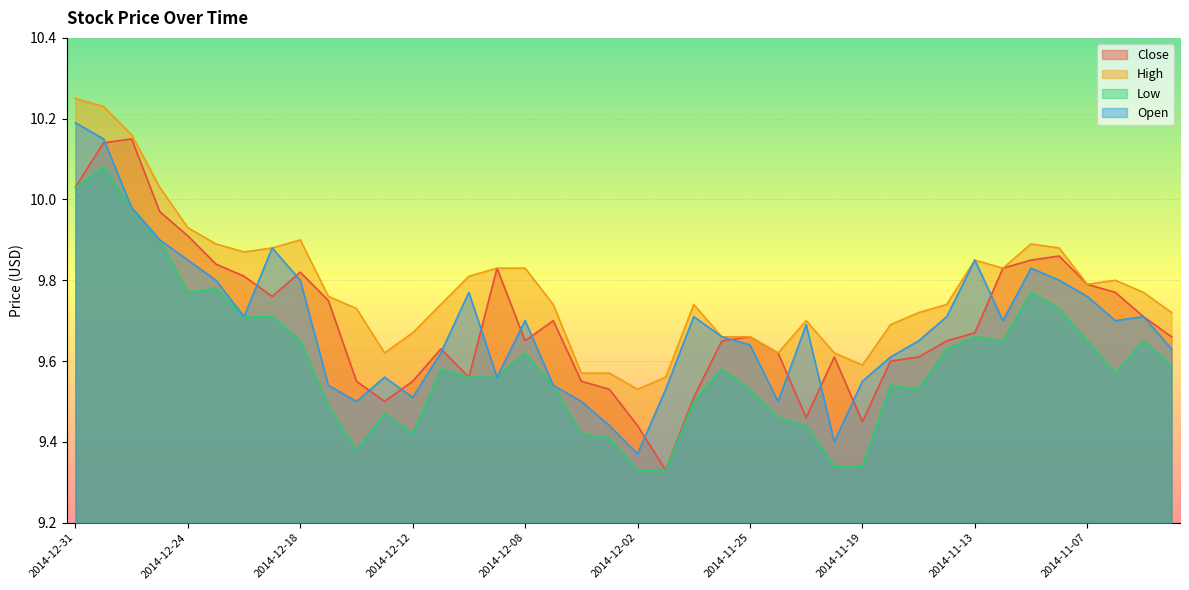

Reading left to right, what are all the values shown in this chart?

Close: 10.0	10.1	10.2	10.0	9.9	9.8	9.8	9.8	9.8	9.8	9.6	9.5	9.6	9.6	9.6	9.8	9.7	9.7	9.6	9.5	9.4	9.3	9.5	9.7	9.7	9.6	9.5	9.6	9.4	9.6	9.6	9.7	9.7	9.8	9.8	9.9	9.8	9.8	9.7	9.7
High: 10.2	10.2	10.2	10.0	9.9	9.9	9.9	9.9	9.9	9.8	9.7	9.6	9.7	9.7	9.8	9.8	9.8	9.7	9.6	9.6	9.5	9.6	9.7	9.7	9.7	9.6	9.7	9.6	9.6	9.7	9.7	9.7	9.8	9.8	9.9	9.9	9.8	9.8	9.8	9.7
Low: 10.0	10.1	10.0	9.9	9.8	9.8	9.7	9.7	9.7	9.5	9.4	9.5	9.4	9.6	9.6	9.6	9.6	9.5	9.4	9.4	9.3	9.3	9.5	9.6	9.5	9.5	9.4	9.3	9.3	9.5	9.5	9.6	9.7	9.7	9.8	9.7	9.7	9.6	9.7	9.6
Open: 10.2	10.2	10.0	9.9	9.8	9.8	9.7	9.9	9.8	9.5	9.5	9.6	9.5	9.6	9.8	9.6	9.7	9.5	9.5	9.4	9.4	9.5	9.7	9.7	9.6	9.5	9.7	9.4	9.6	9.6	9.7	9.7	9.8	9.7	9.8	9.8	9.8	9.7	9.7	9.6